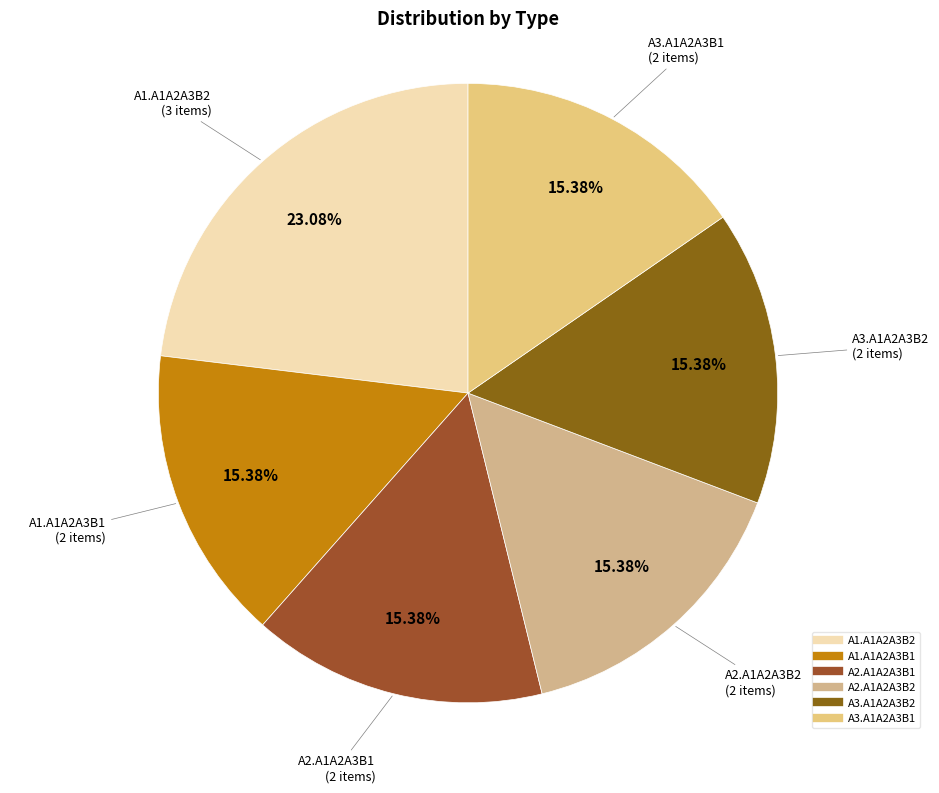

What is the largest slice in the pie chart?

A1.A1A2A3B2